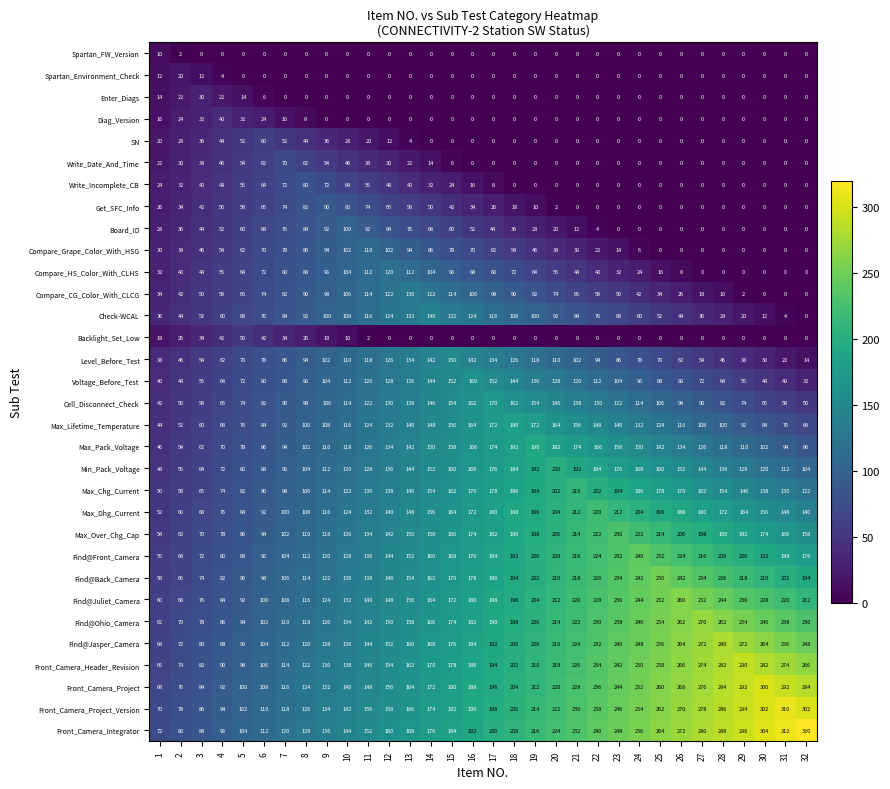

What is the maximum value shown in the chart?

320